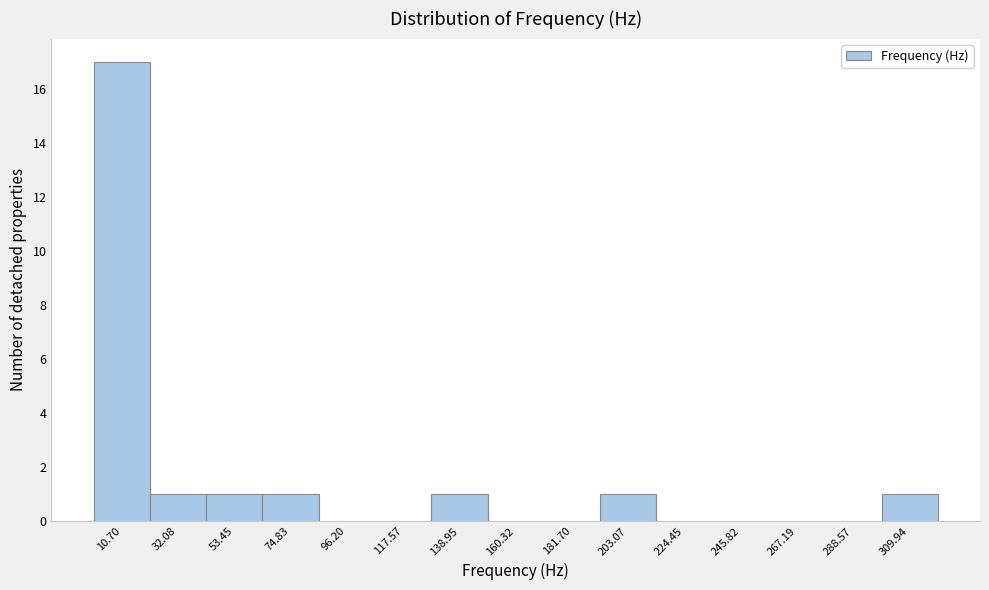

What is the height of the bar covering 0 to 20 on the x-axis? Neither the bar edges nor the heights are printed on the chart, so give them approximately, as read against the axes.

17